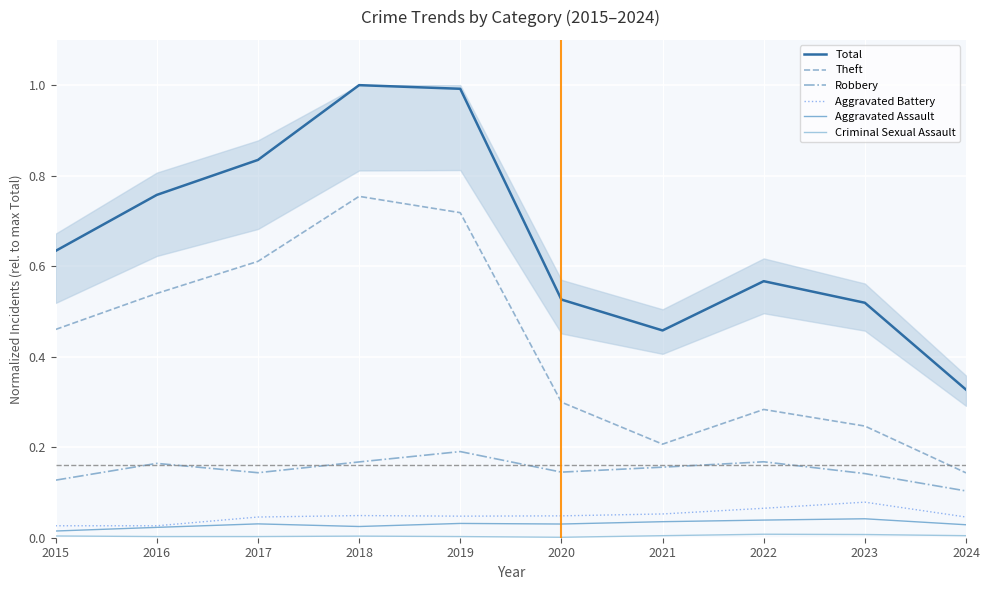

What is the difference between the Theft values at 2021 and 2017?

0.4